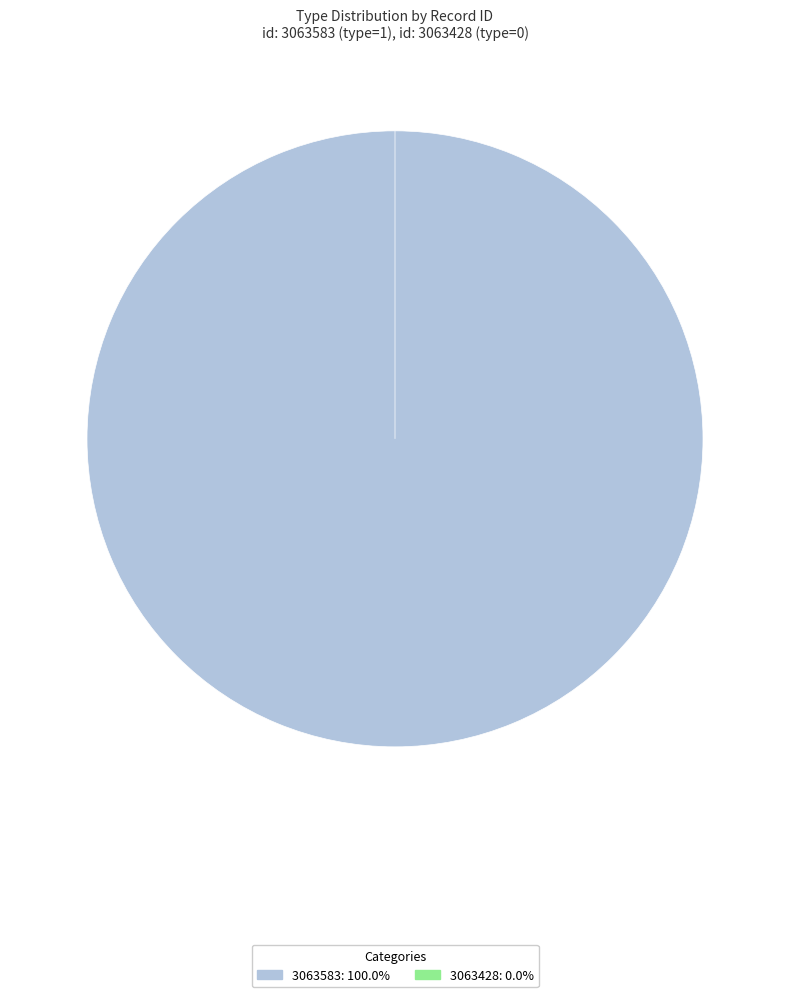

Is there any slice that represents more than half of the pie?

Yes